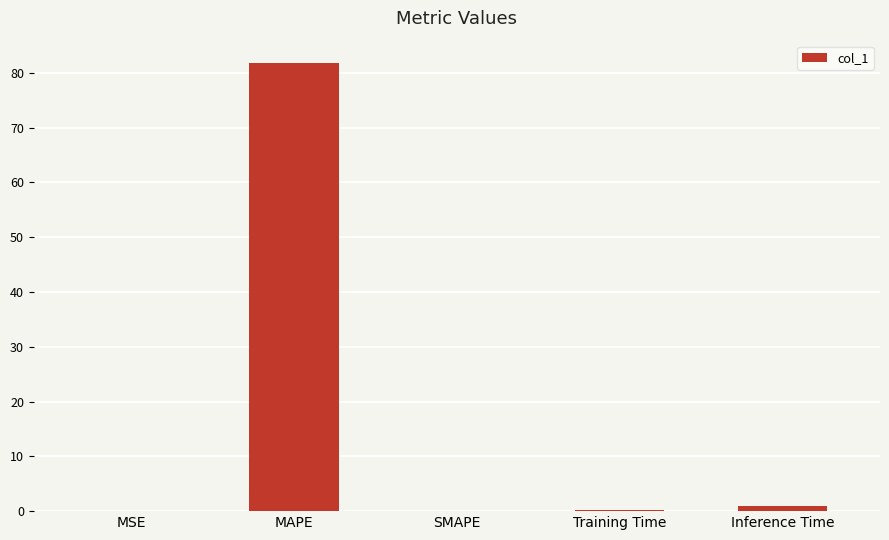

Count the number of data series in this chart.

1